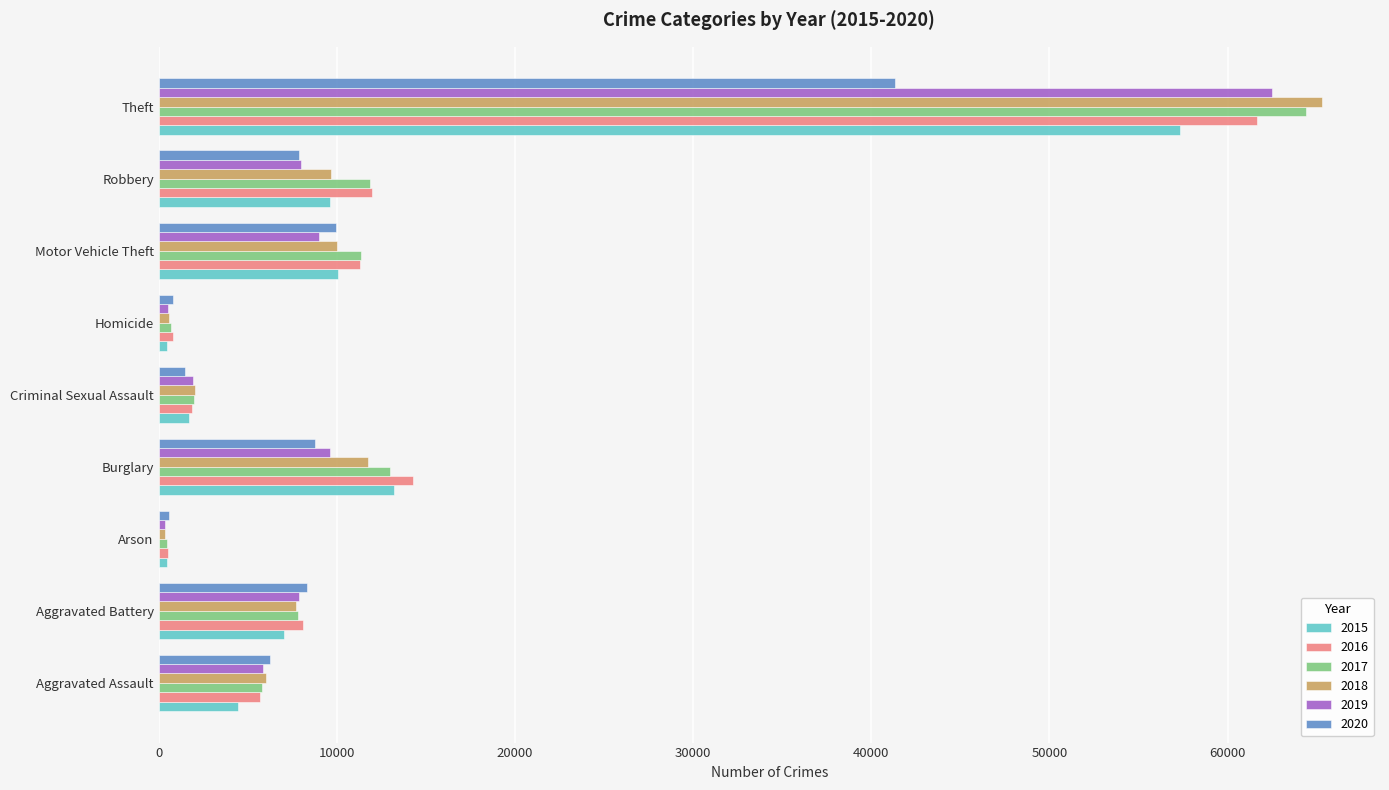

Which series has the largest range (max minus min)?

2018